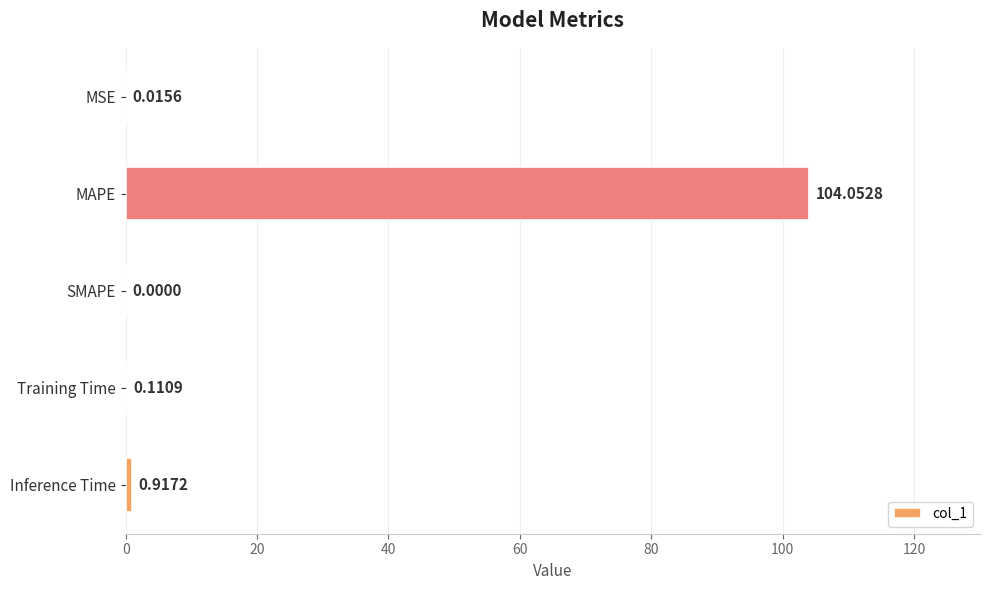

At which category does the chart reach its peak across all series?

MAPE